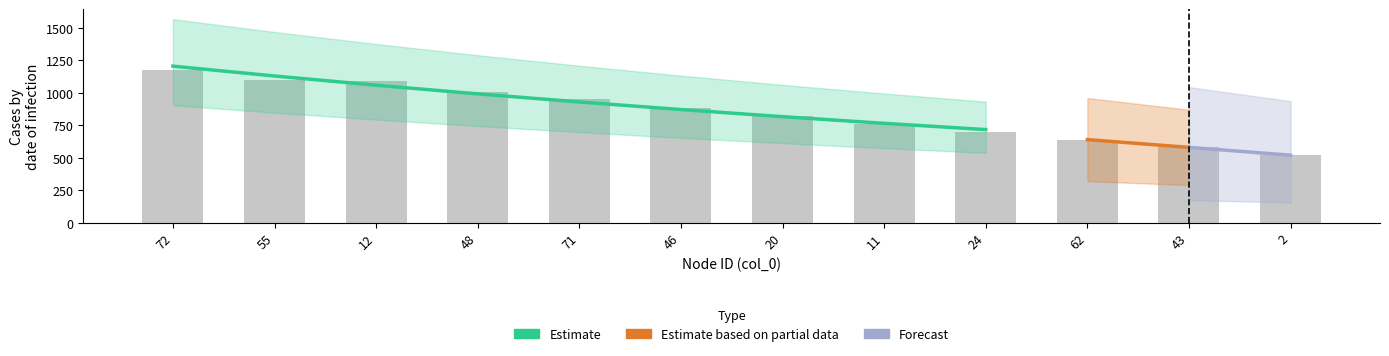

What is the difference between the values at 48 and 71?

59